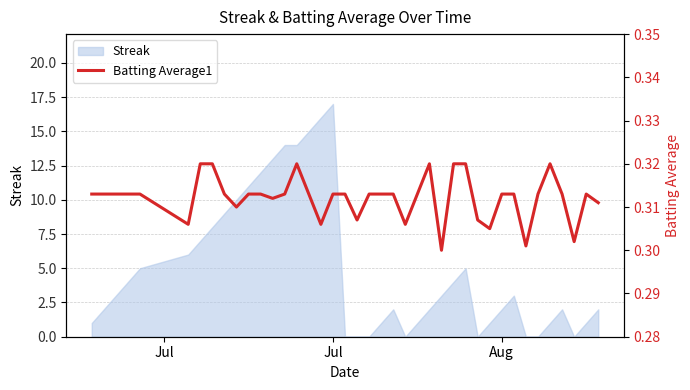

True or false: the data has more than 1 interior local peaks.

True